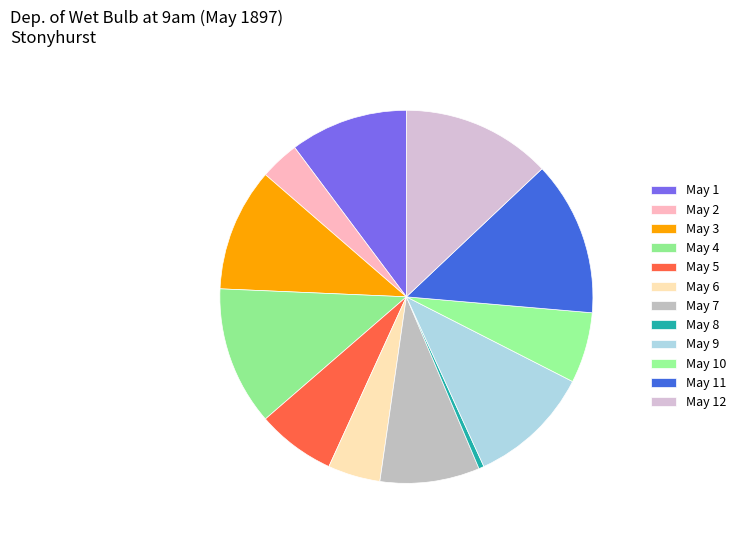

Rank the categories by value from lowest to highest.

May 8, May 2, May 6, May 10, May 5, May 7, May 1, May 3, May 9, May 4, May 12, May 11